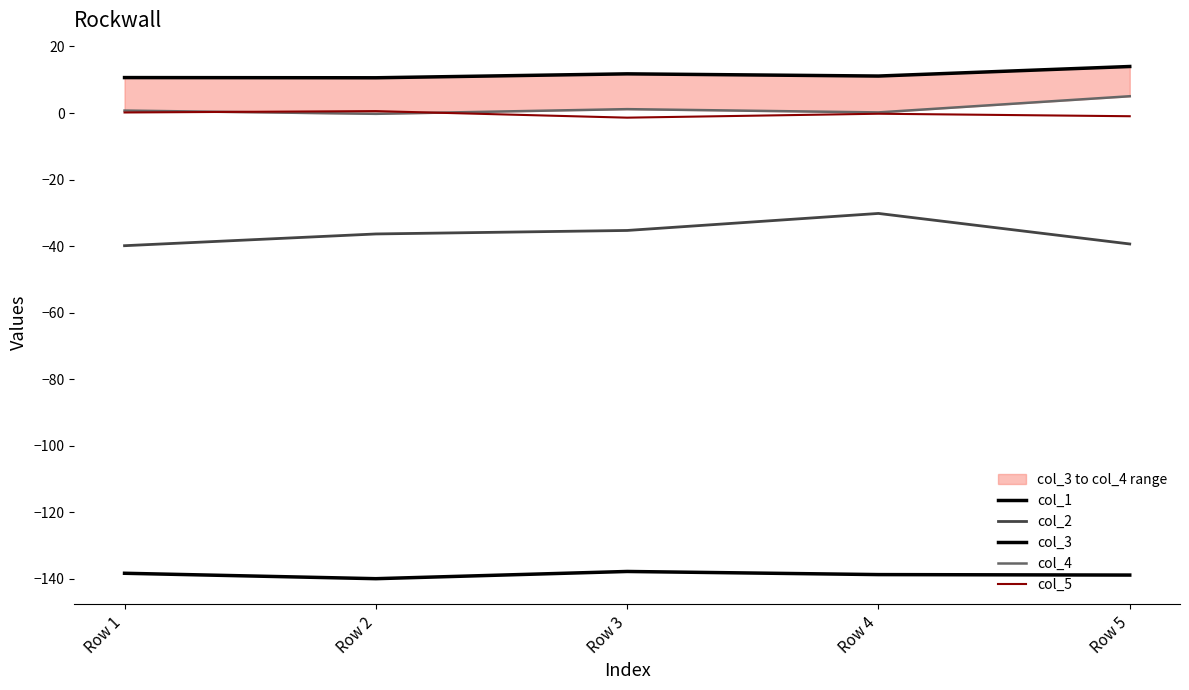

Where is the first local maximum for col_3?

Row 3